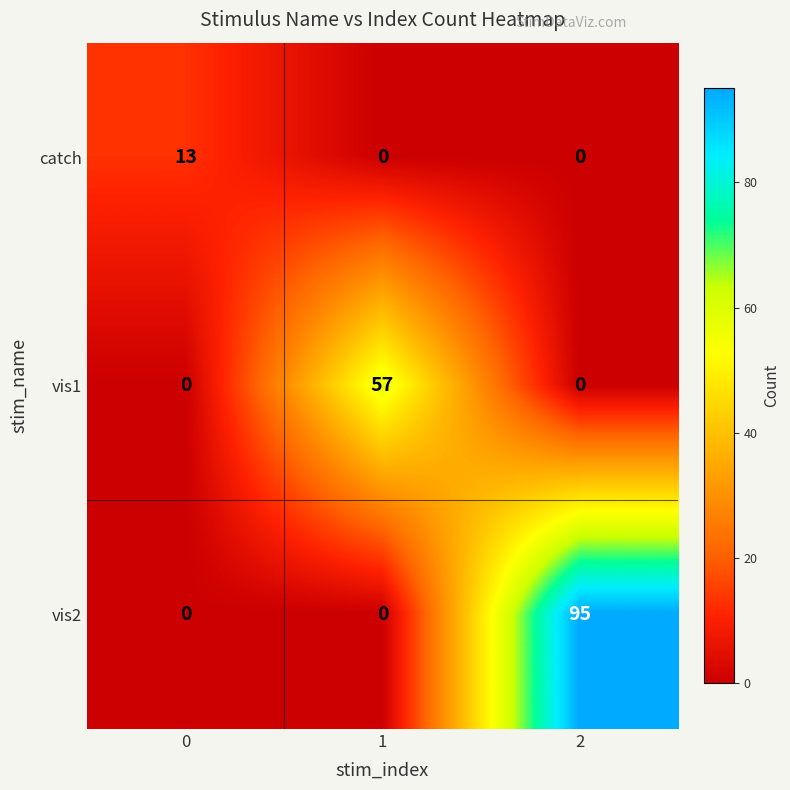

At which category is the sum across all series the highest?

2